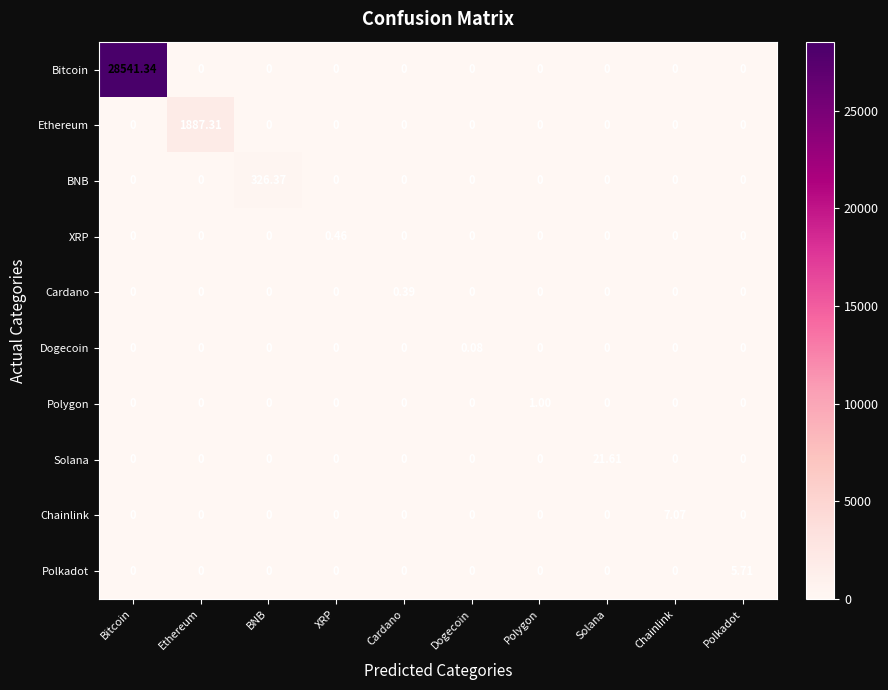

Which series changed the most between Bitcoin and Ethereum?

Bitcoin